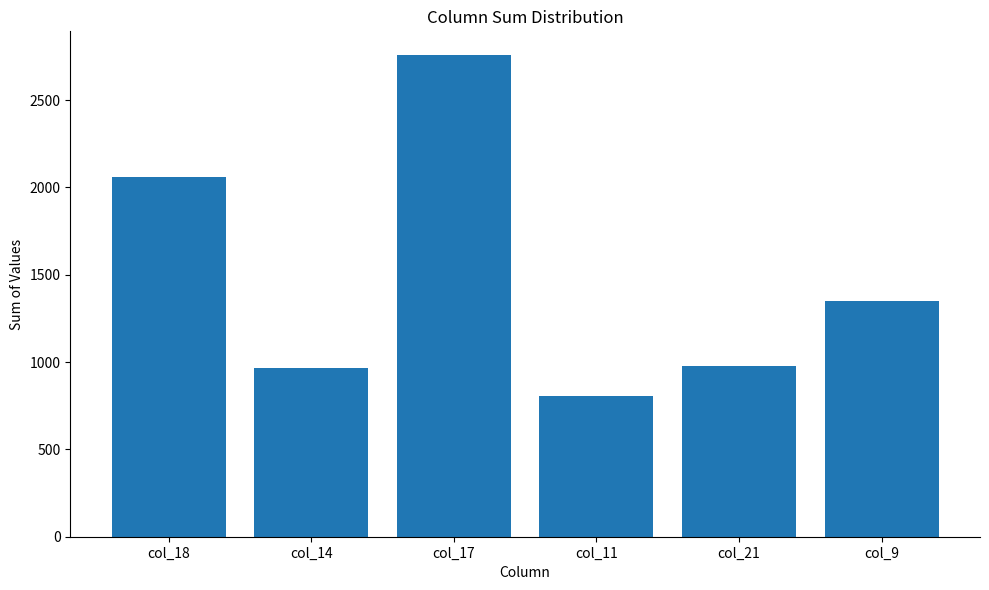

Between col_18 and col_11, which is larger?

col_18